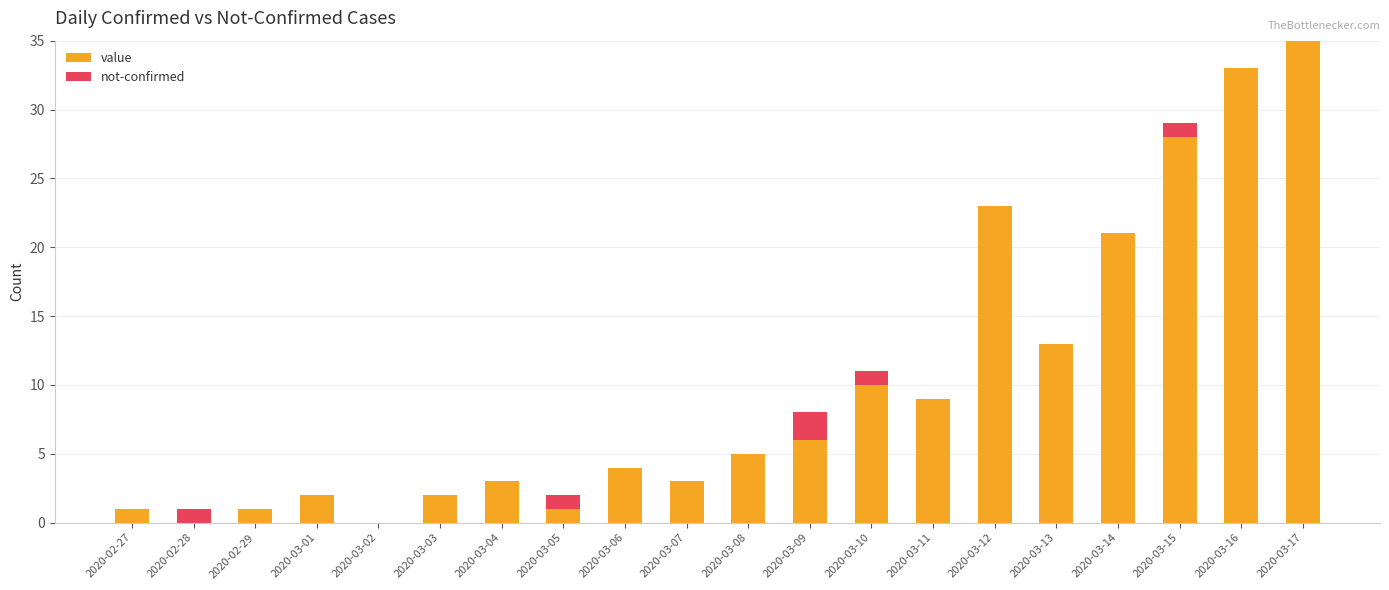

At which category is the sum across all series the highest?

2020-03-17